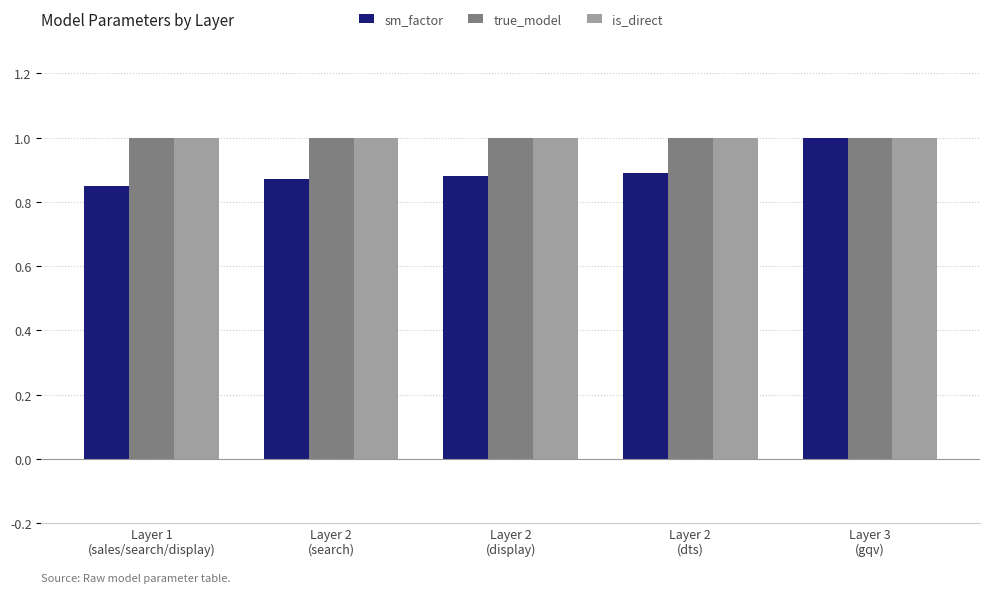

Which series has the widest spread of values?

sm_factor